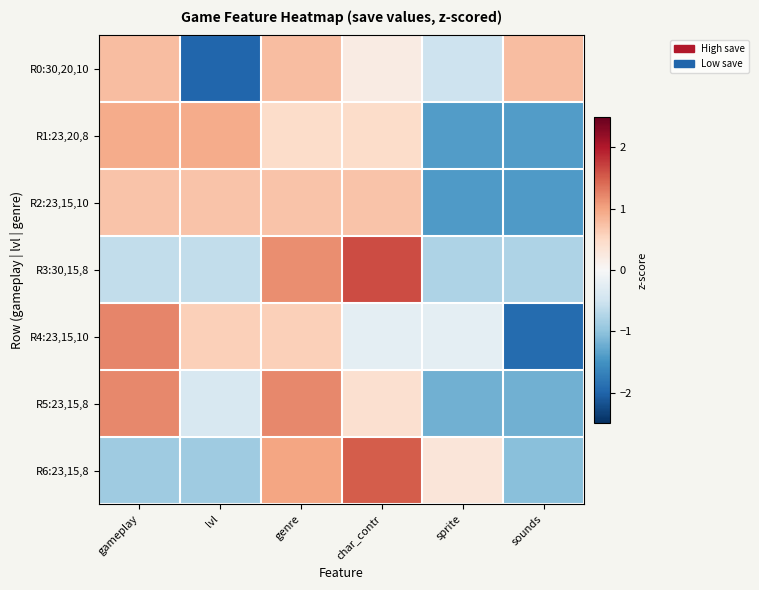

Reading left to right, list all the values displayed in this chart.

R0:30,20,10: gameplay=0.8	lvl=-2.0	genre=0.8	char_contr=0.2	sprite=-0.5	sounds=0.8
R1:23,20,8: gameplay=0.9	lvl=0.9	genre=0.5	char_contr=0.5	sprite=-1.4	sounds=-1.4
R2:23,15,10: gameplay=0.7	lvl=0.7	genre=0.7	char_contr=0.7	sprite=-1.4	sounds=-1.4
R3:30,15,8: gameplay=-0.6	lvl=-0.6	genre=1.2	char_contr=1.6	sprite=-0.8	sounds=-0.8
R4:23,15,10: gameplay=1.2	lvl=0.6	genre=0.6	char_contr=-0.2	sprite=-0.2	sounds=-1.9
R5:23,15,8: gameplay=1.2	lvl=-0.4	genre=1.2	char_contr=0.4	sprite=-1.2	sounds=-1.2
R6:23,15,8: gameplay=-0.9	lvl=-0.9	genre=1.0	char_contr=1.5	sprite=0.3	sounds=-1.1